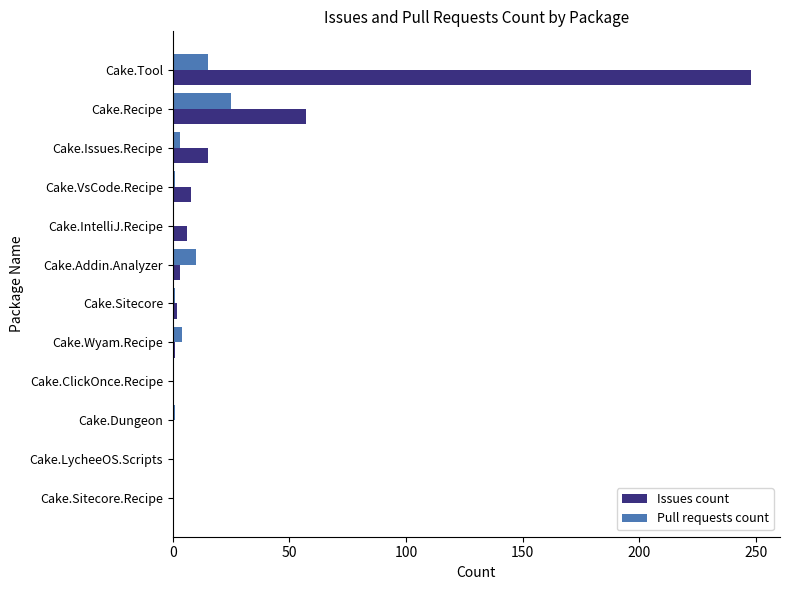

What is the sum of all Issues count values?

340